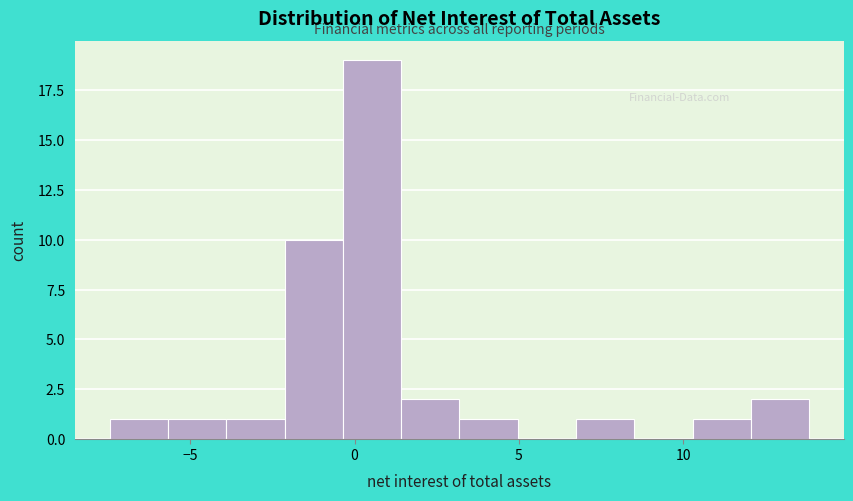

Read against the x-axis, roughly where is the centre of the tallest bar?

0.5